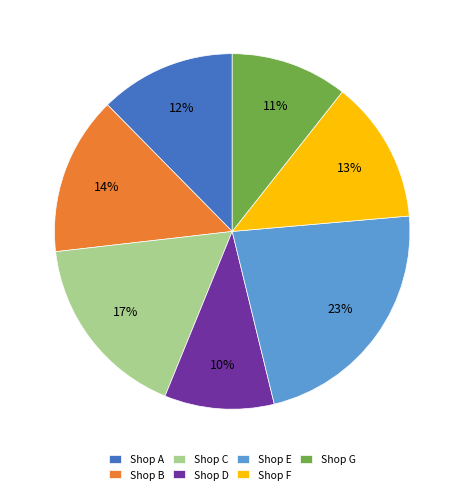

Count the number of slices in the pie.

7